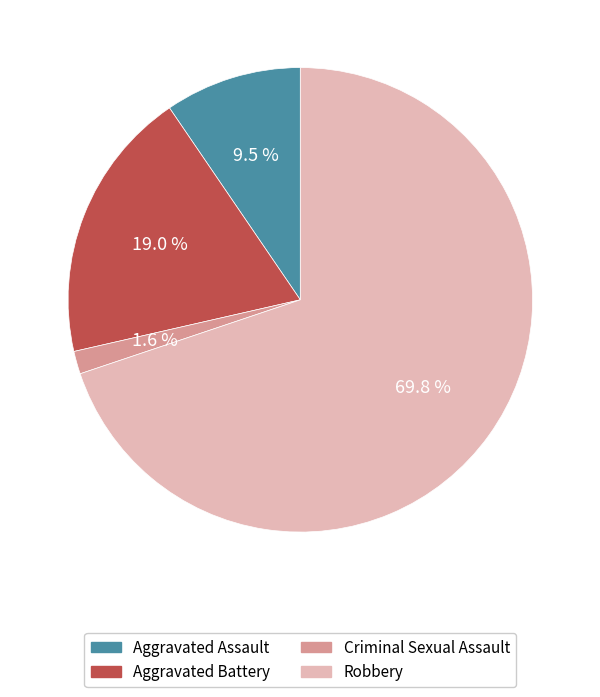

Which slice is the largest?

Robbery